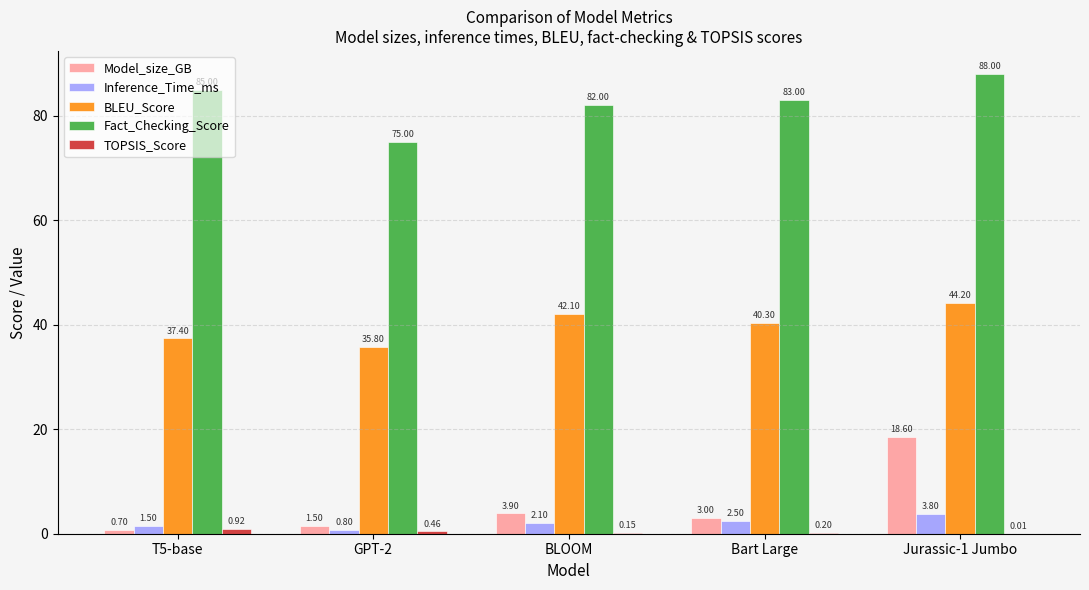

At which label does Model_size_GB first exceed 3?

BLOOM